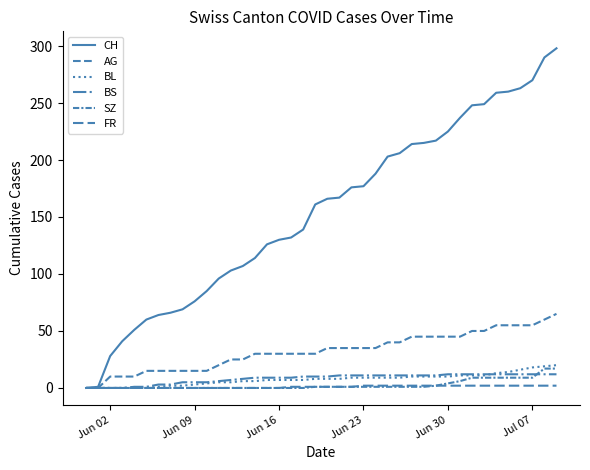

What is the value of the BL point at the 16th from the left?

7